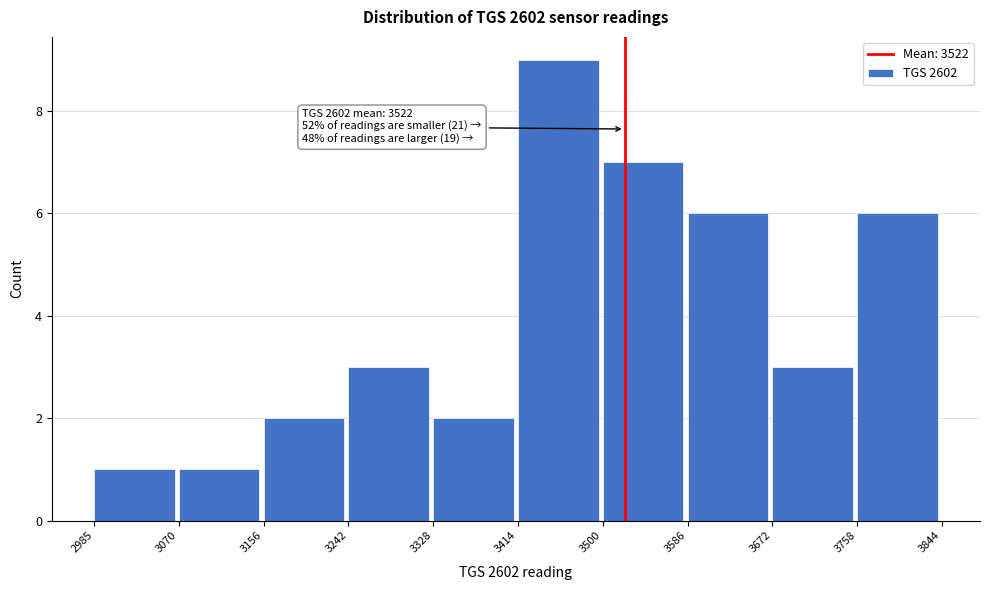

Which range on the x-axis has the tallest bar?

3414 to 3500